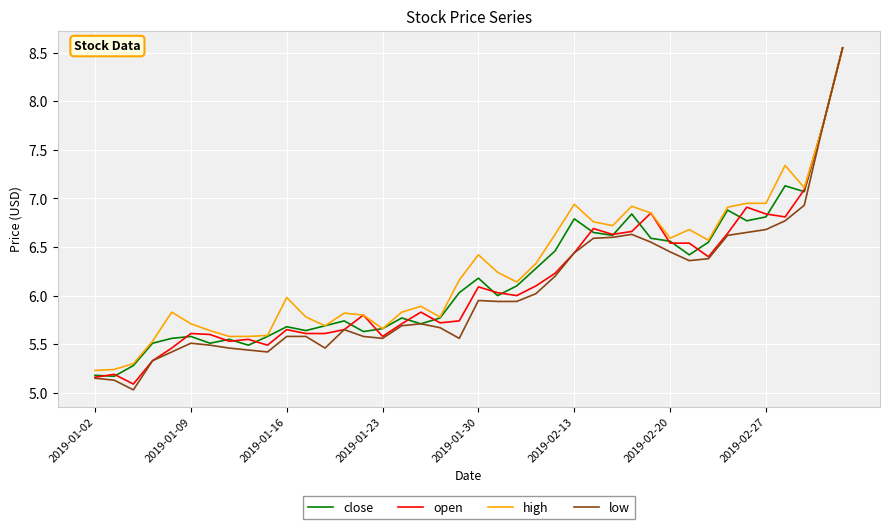

Which series has the largest range (max minus min)?

low